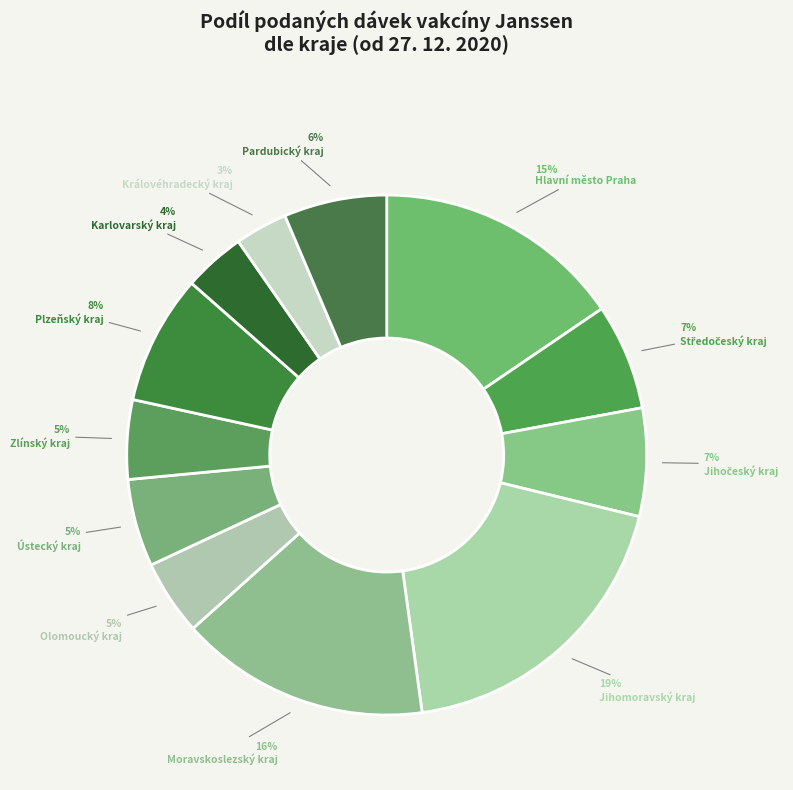

To the nearest percent, what is the combined percentage of Zlínský kraj and Plzeňský kraj?

13%